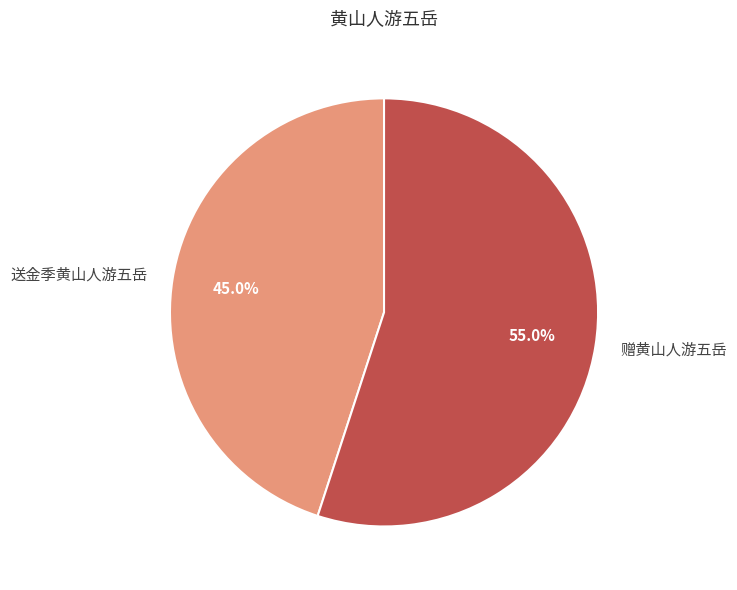

Which slice represents more than half of the pie?

赠黄山人游五岳